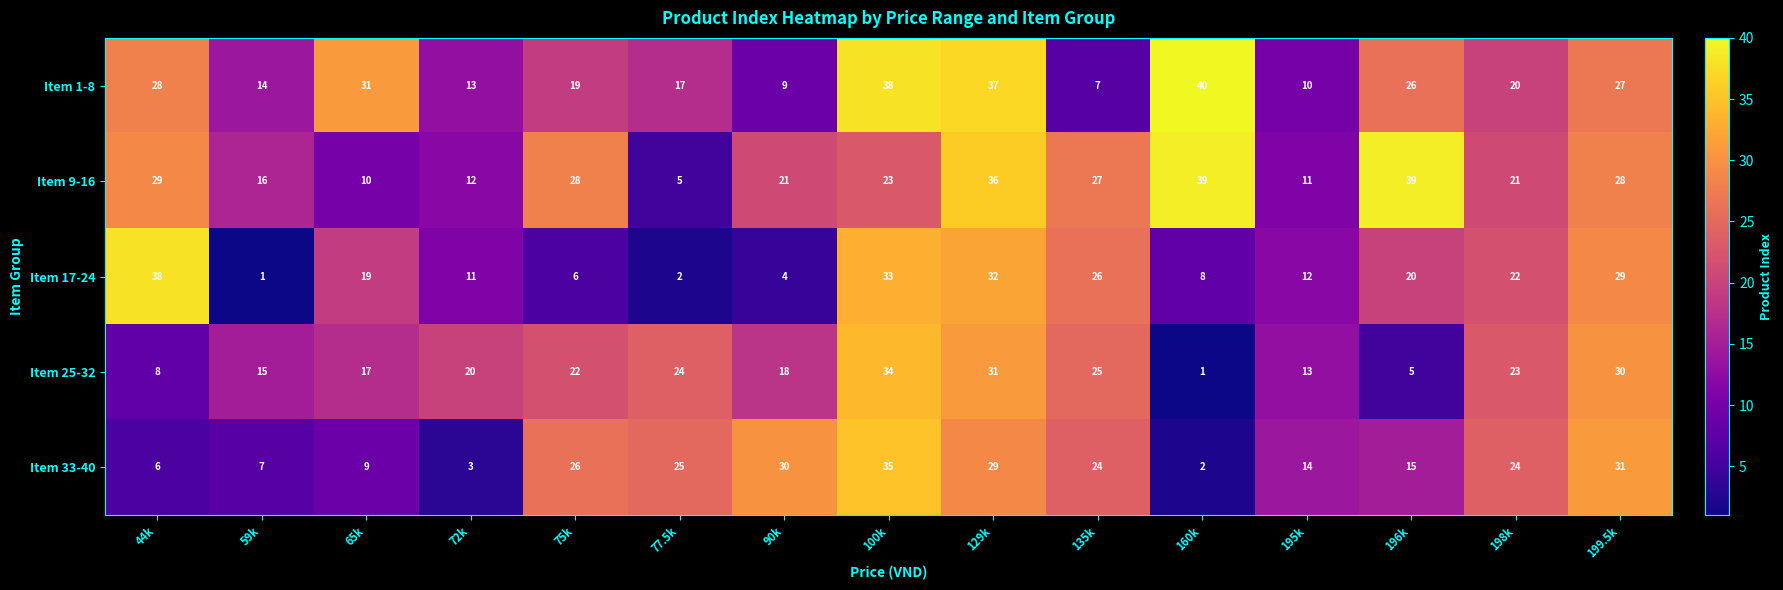

How many distinct data groups are displayed?

5